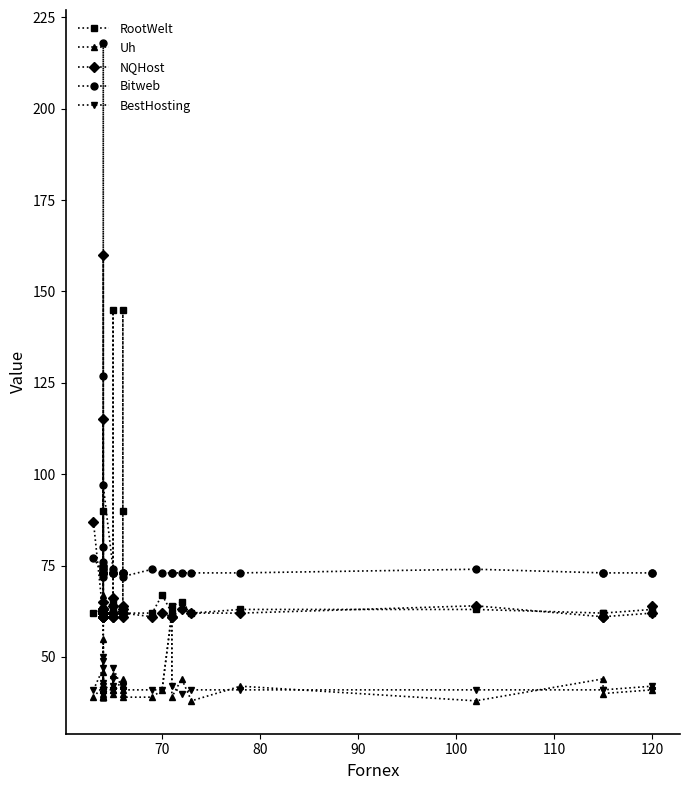

True or false: Bitweb has more than 2 points higher than both neighbors.

True